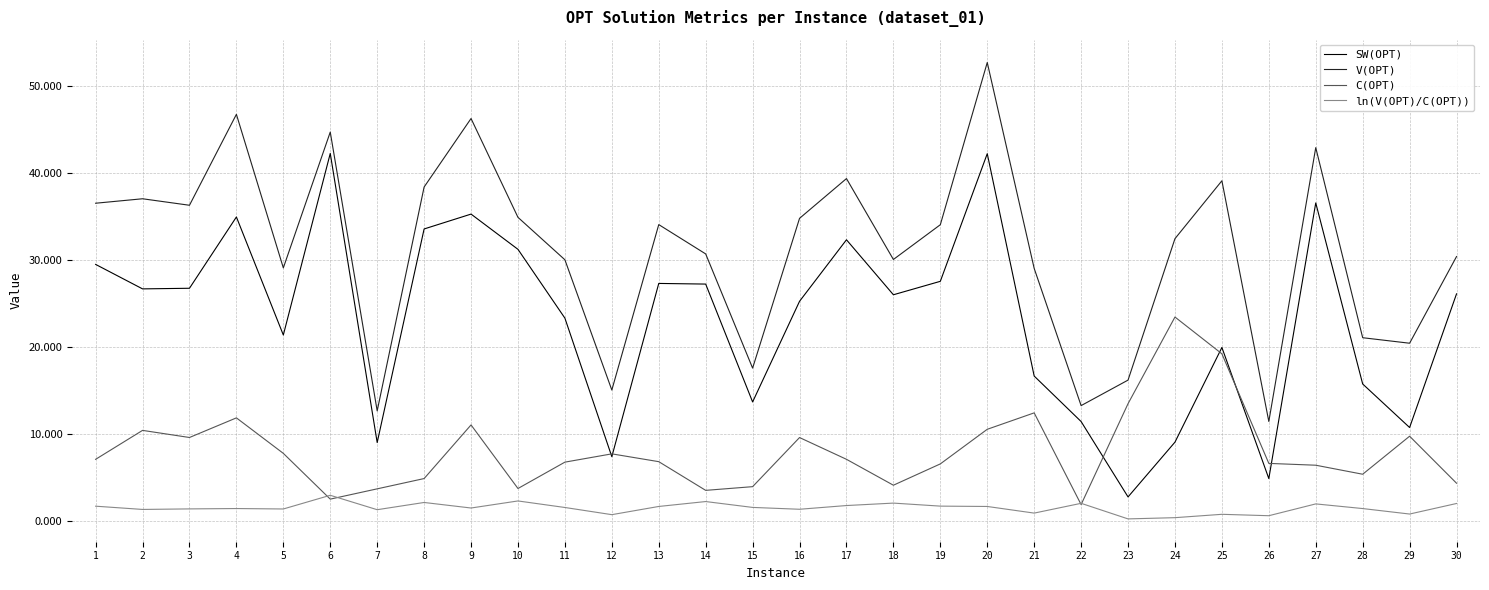

True or false: V(OPT) and SW(OPT) cross at least once.

False